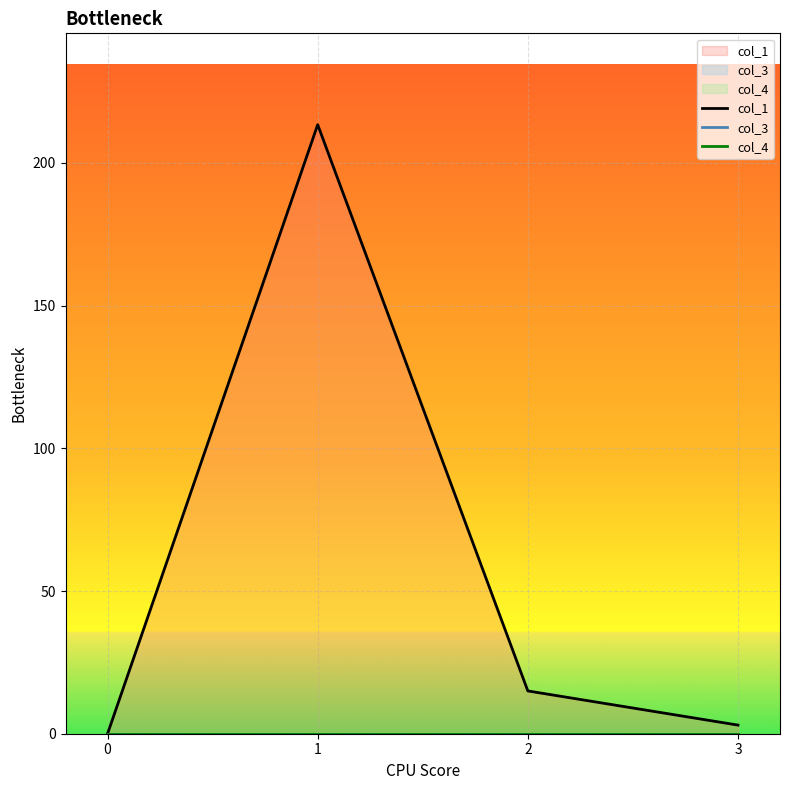

What is the maximum value for col_1?

213.4